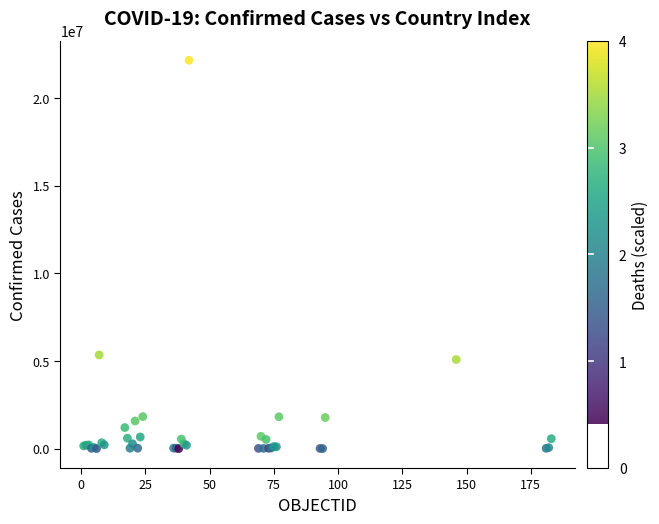

What Y value in the scatter plot is closest to 11072866?

5340676